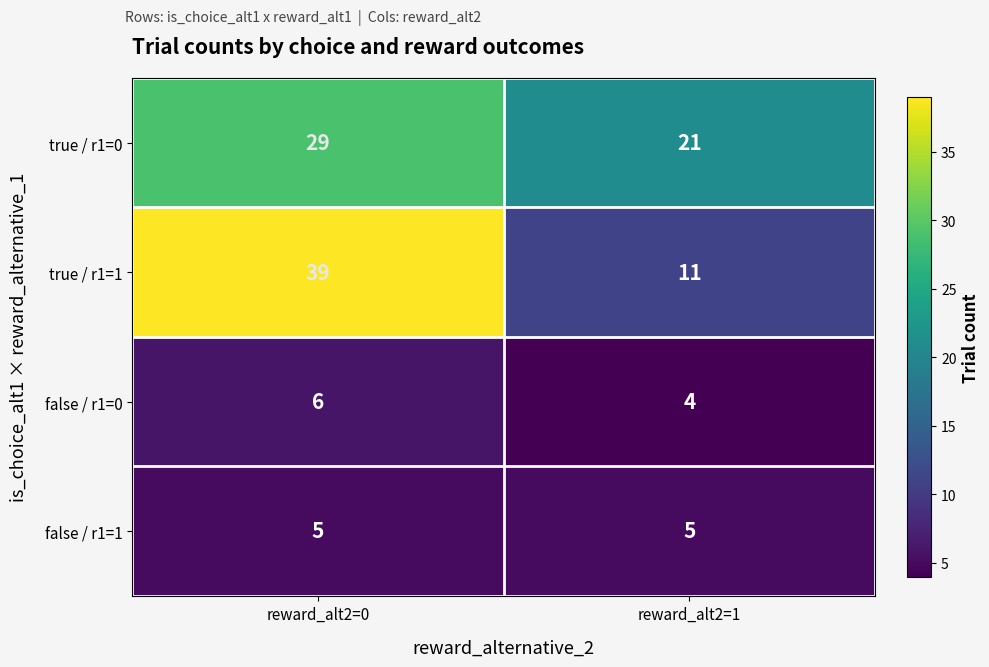

How many series are shown in this chart?

4